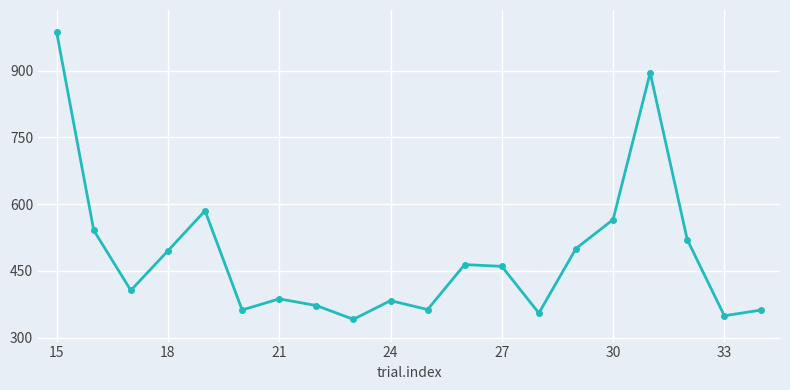

True or false: the data has more than 0 interior local peaks.

True